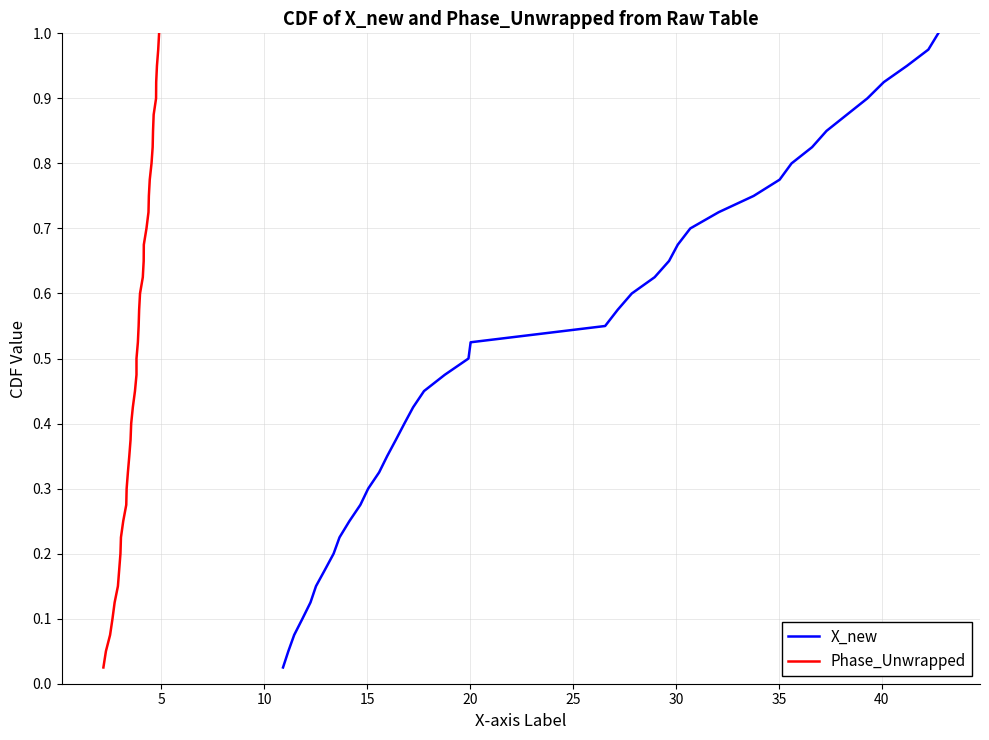

The X_new series shows 1.3 at 33. True or false?

False